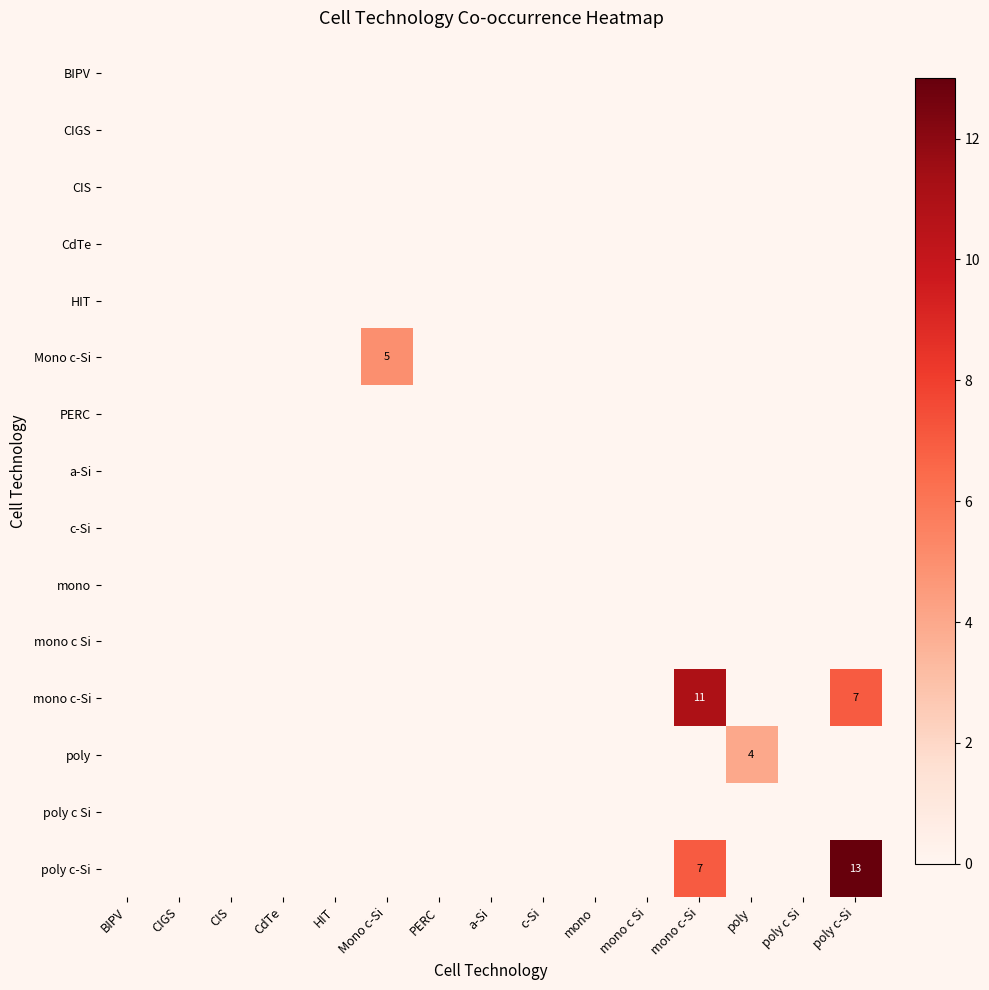

True or false: poly c-Si has a value of 2 at mono c-Si.

False